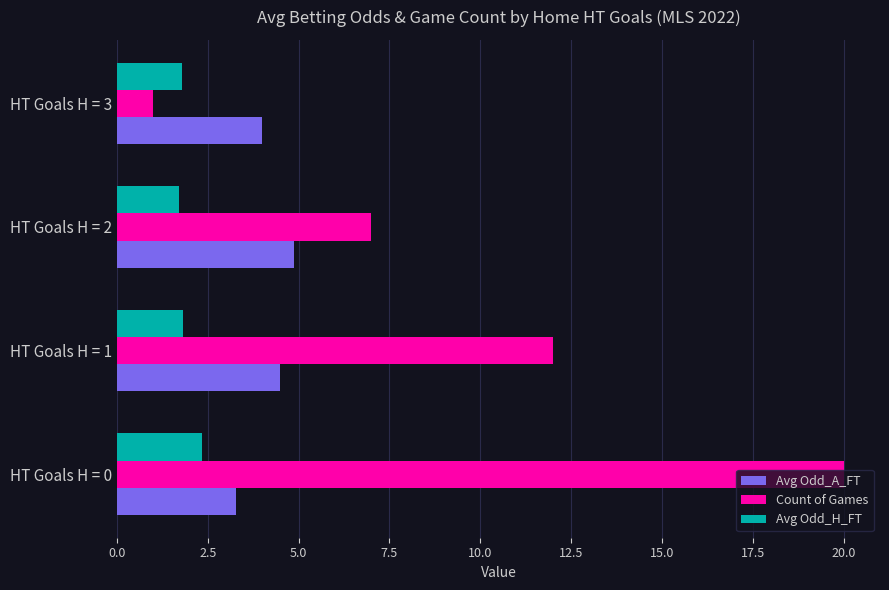

The Avg Odd_H_FT series shows 2.8 at HT Goals H = 1. True or false?

False